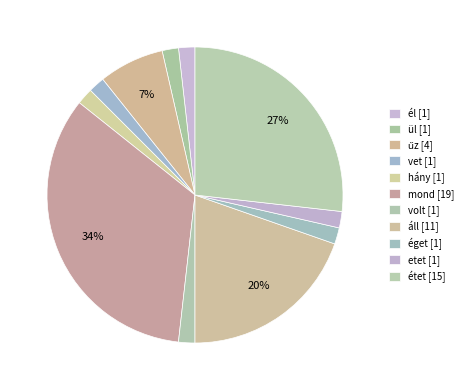

Which slice is the largest?

mond